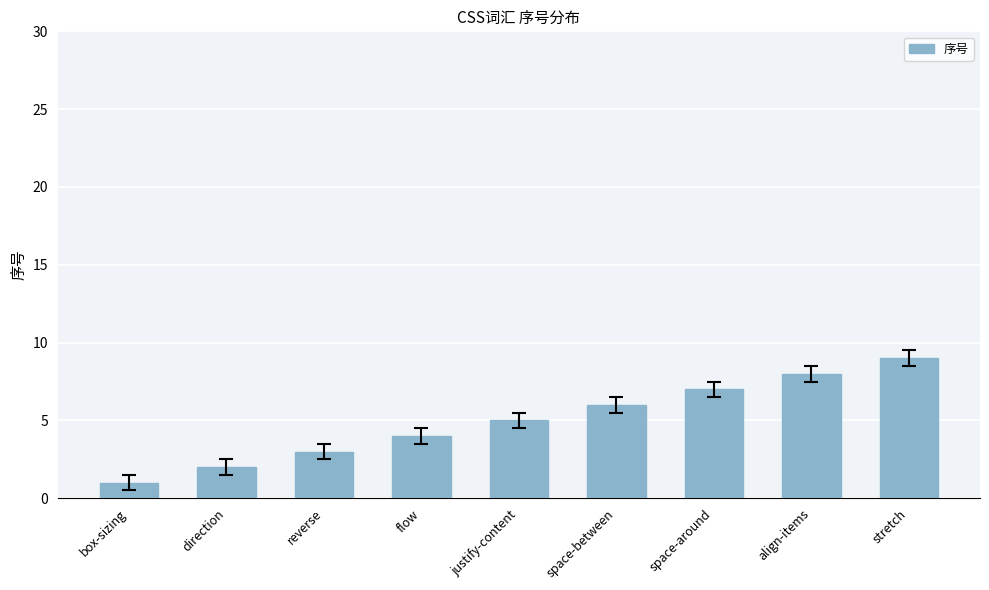

What is the label of the 5th bar from the right?

justify-content